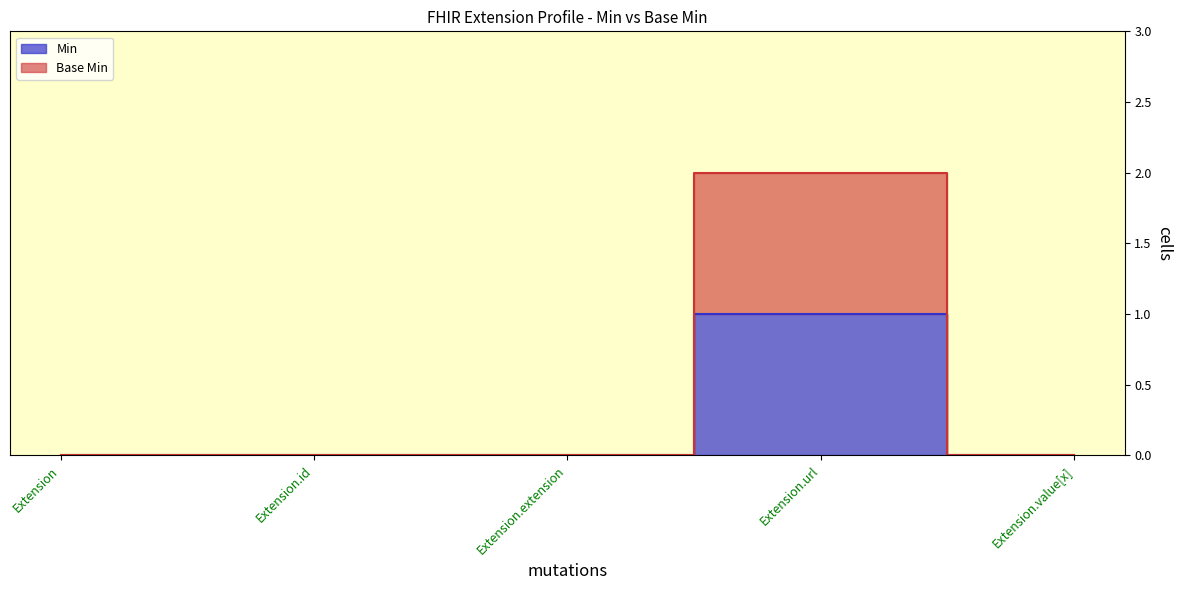

The Base Min series shows 1 at Extension.value[x]. True or false?

False